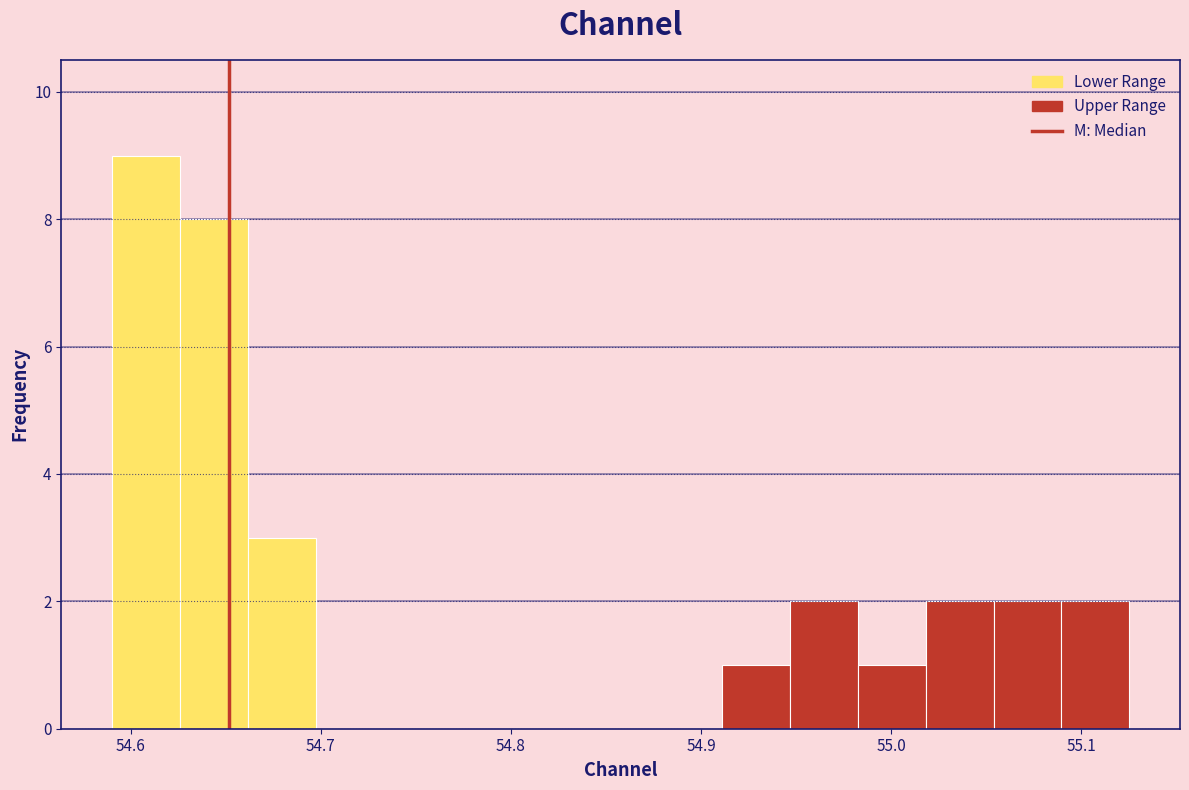

Read against the x-axis, roughly where is the centre of the tallest bar?

54.61